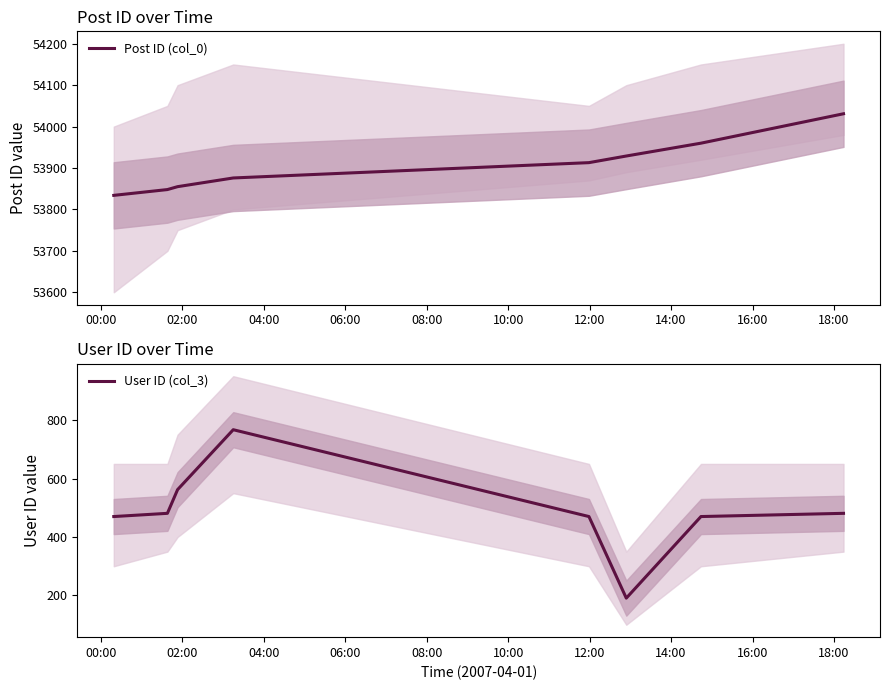

What is the lowest value of the Post ID (col_0) series?

53834